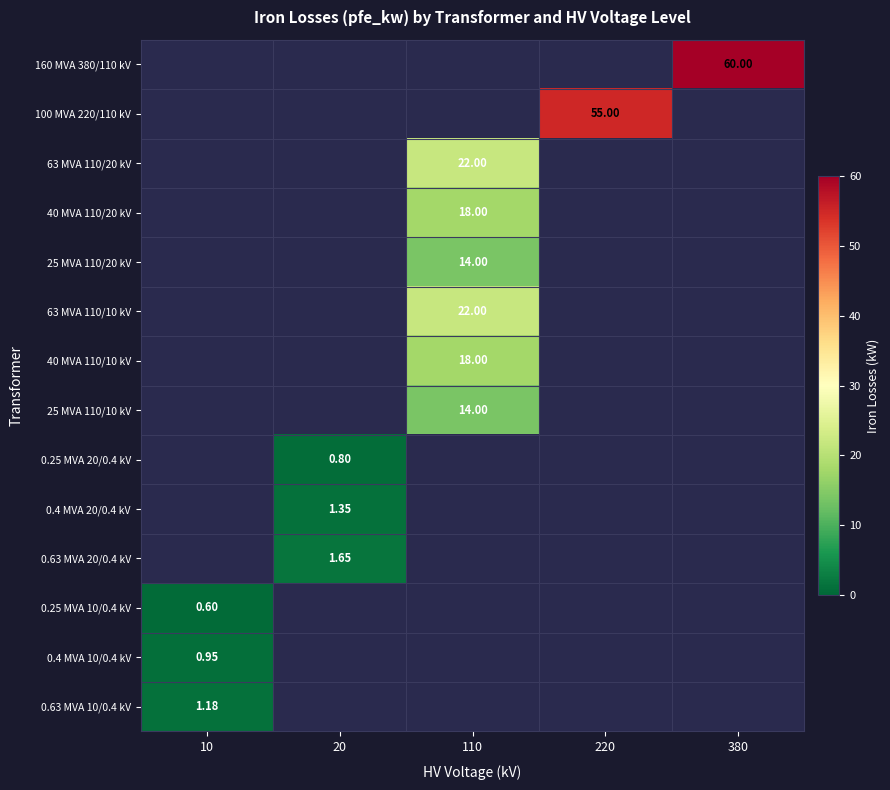

What is the maximum value shown in the chart?

60.0